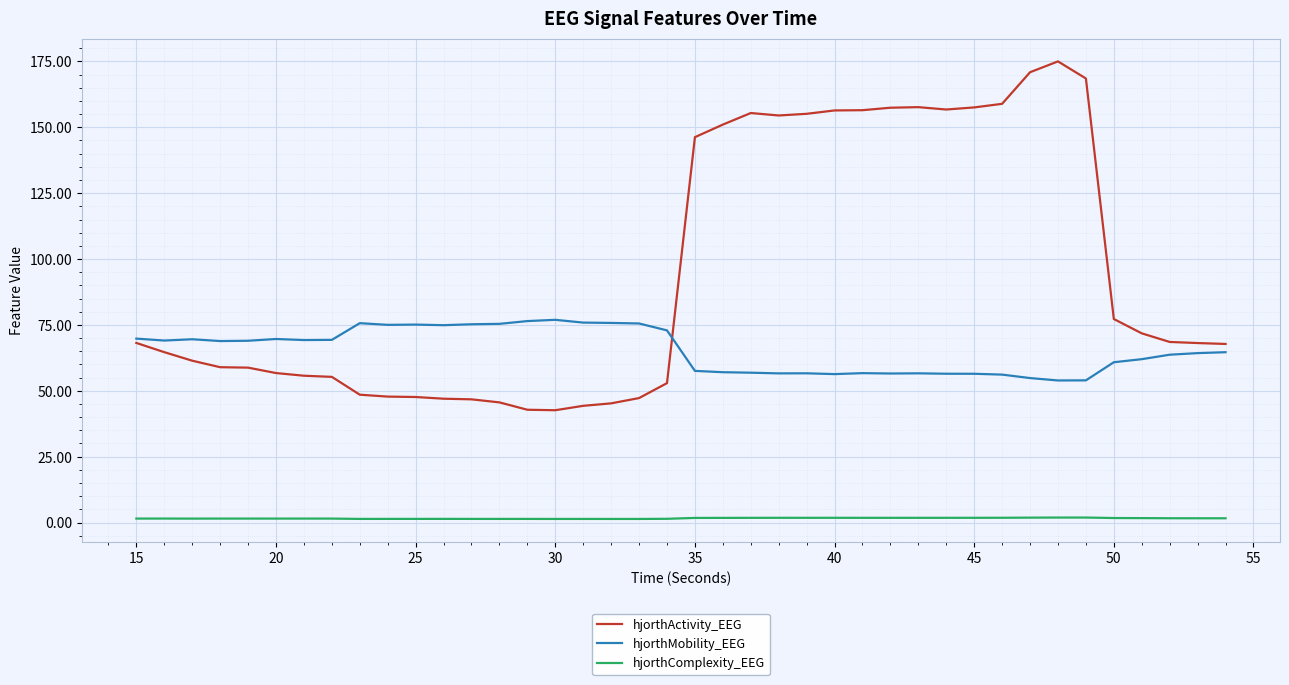

How many distinct data groups are displayed?

3